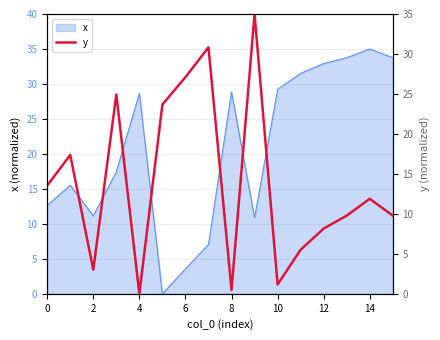

Is it true that x equals 6.6 at 2?

False